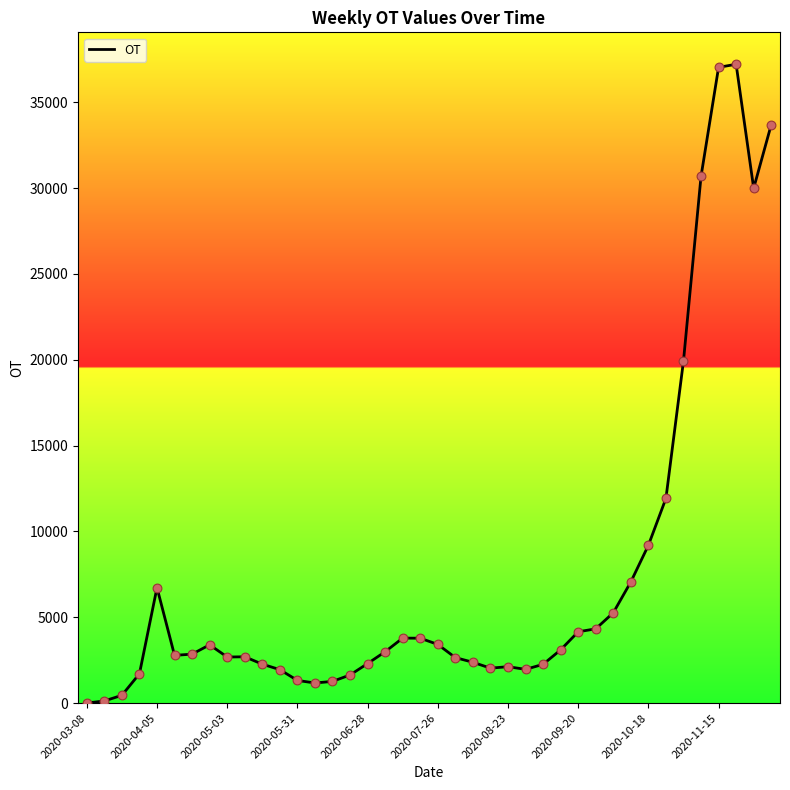

What is the difference between the maximum and minimum values?

37204